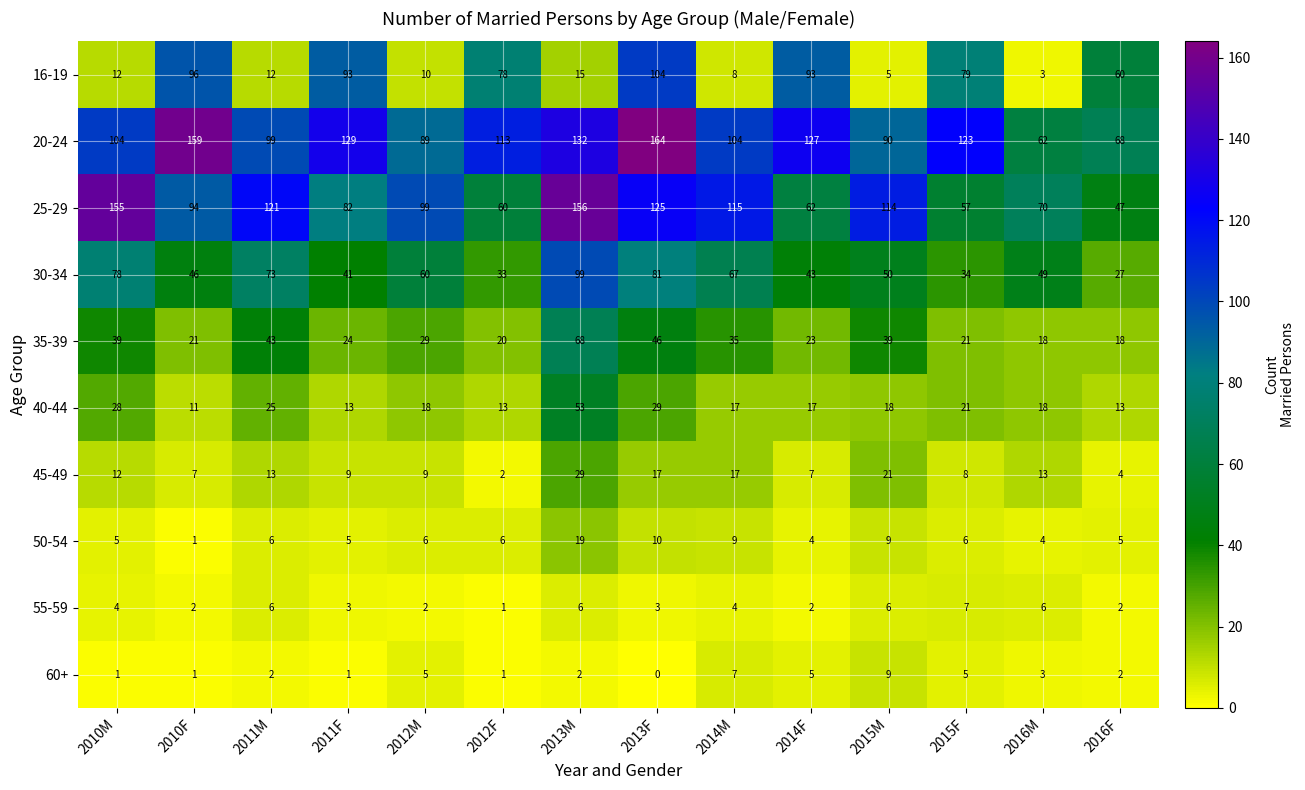

Count the number of categories in the chart.

14